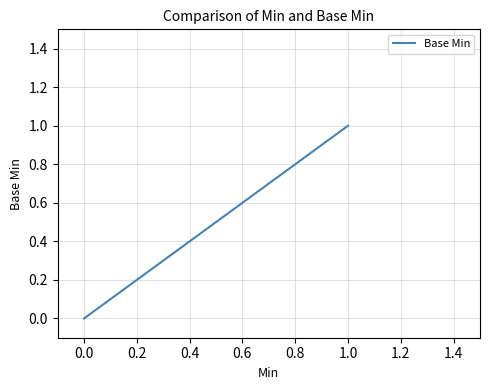

Is this an area chart (filled region under the line)?

No